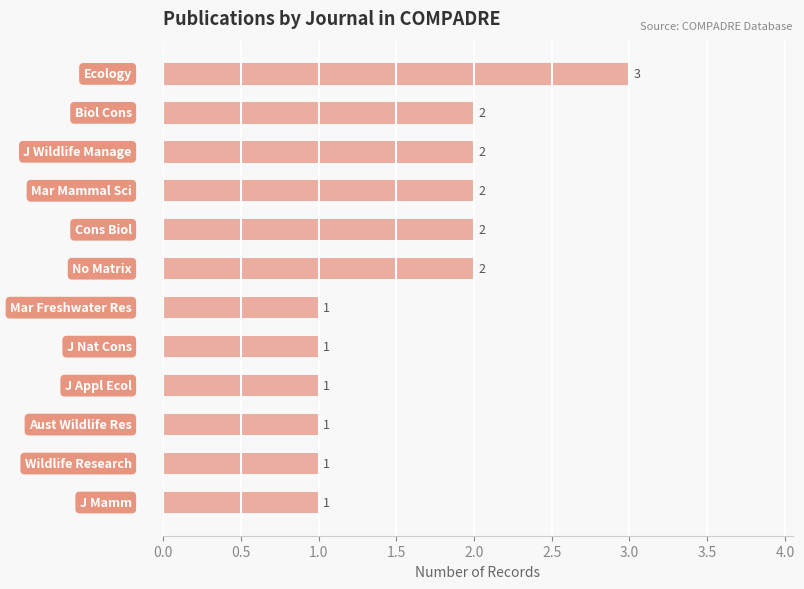

Count the number of data series in this chart.

1